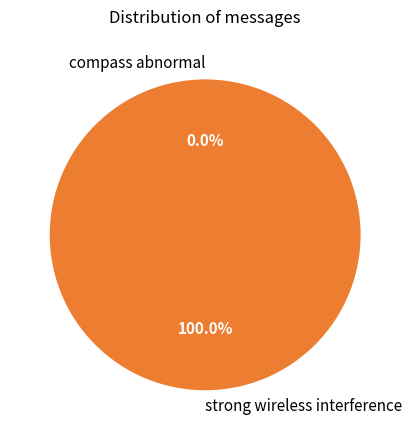

True or false: compass abnormal accounts for 0% of the total.

True